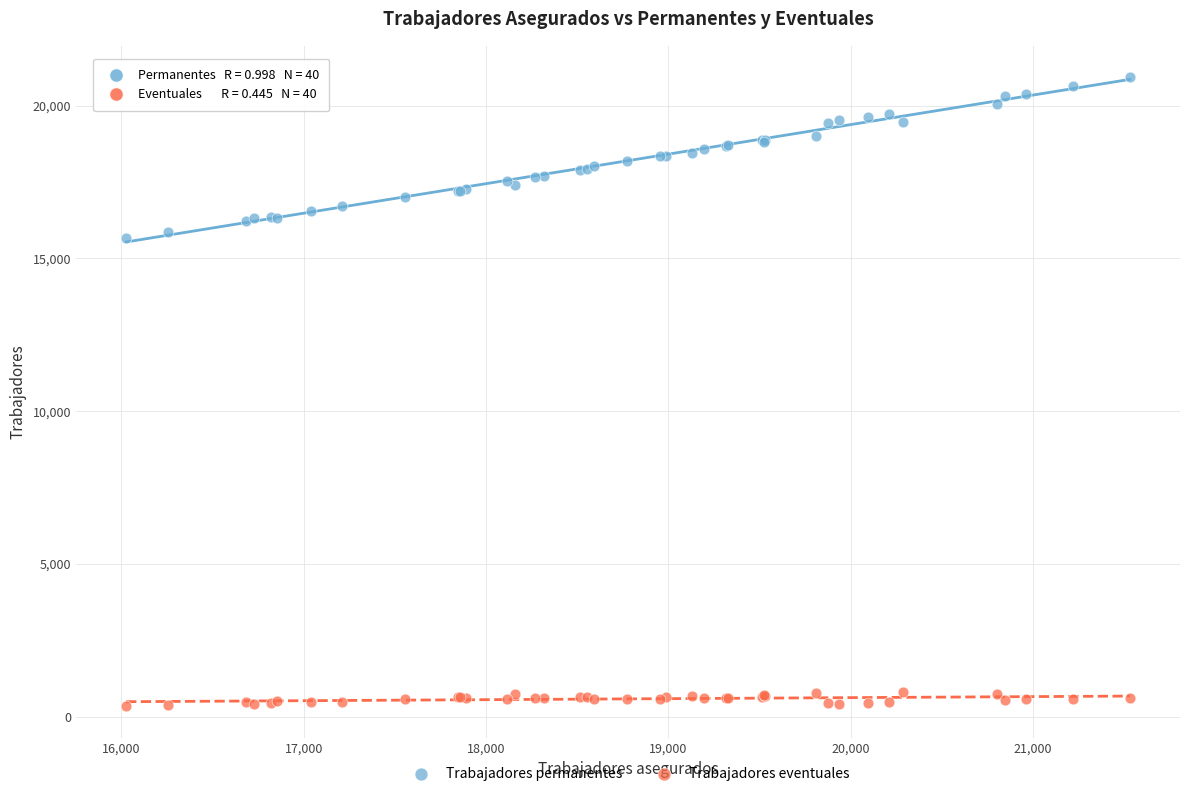

What is the X range (max minus min) for the scatter plot?

5506